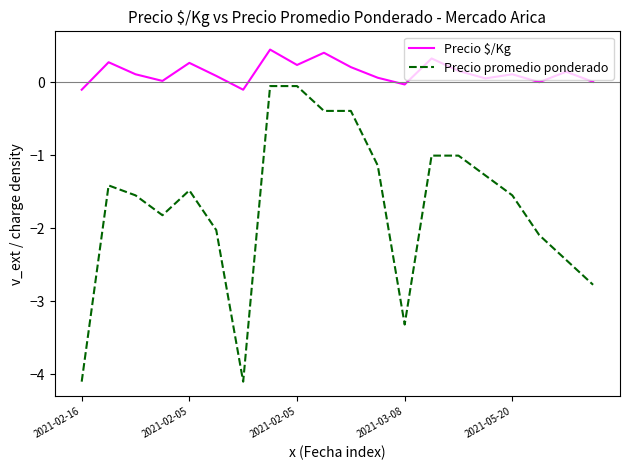

Which series has the largest total across all categories?

Precio $/Kg